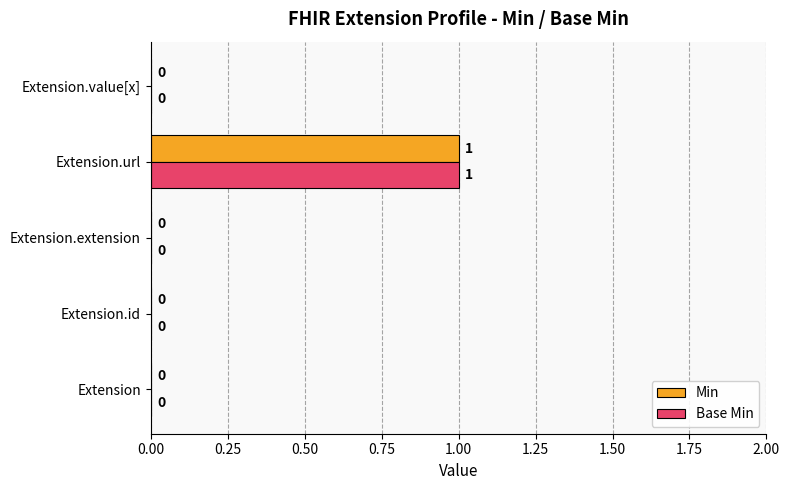

Which category has the highest value across all series?

Extension.url